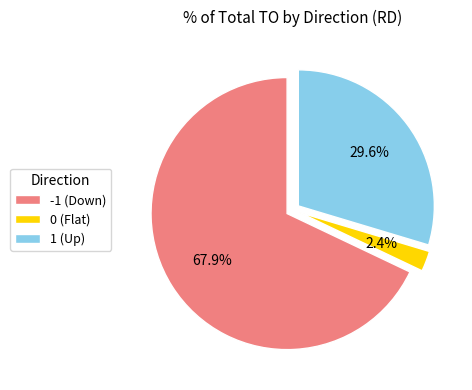

Does any single category account for the majority?

Yes